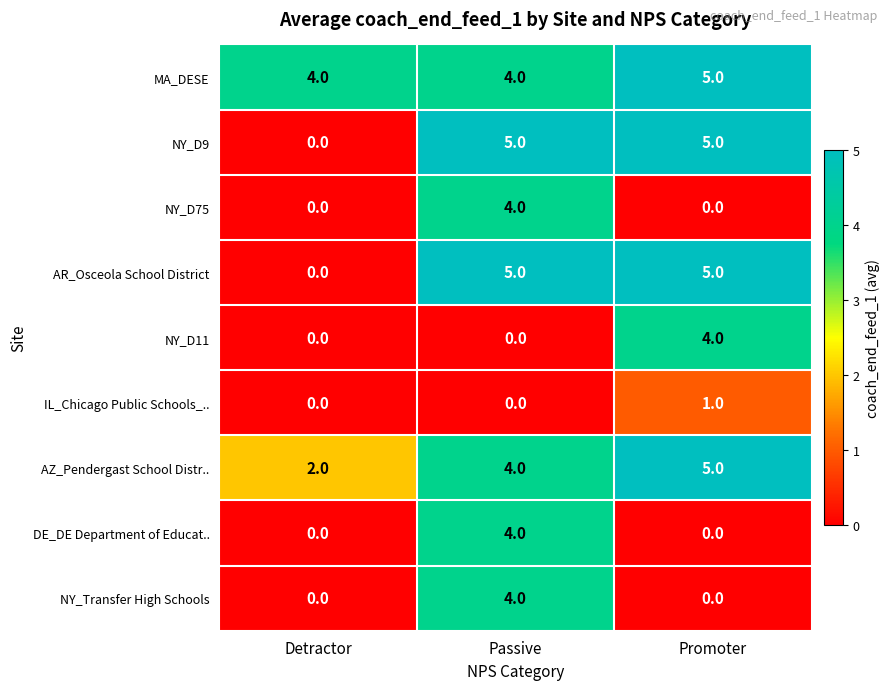

At which category is the sum across all series the highest?

Passive